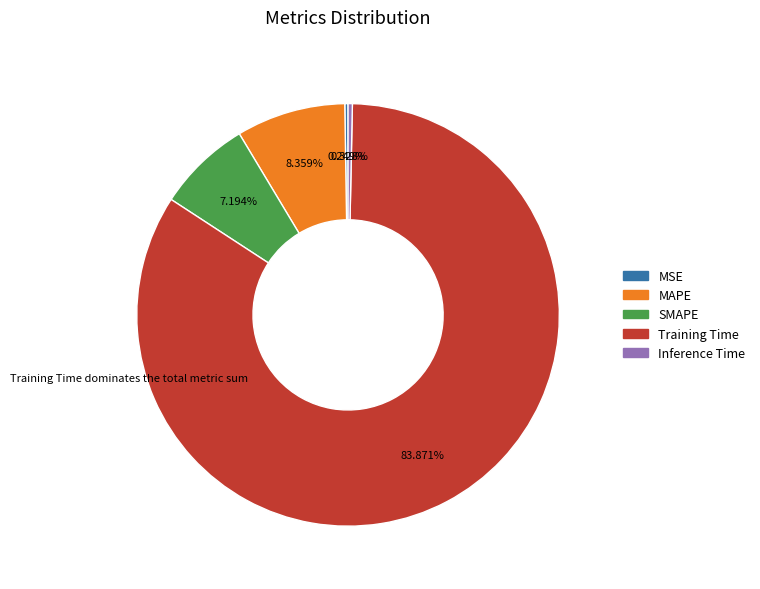

True or false: MAPE accounts for 8% of the total.

True